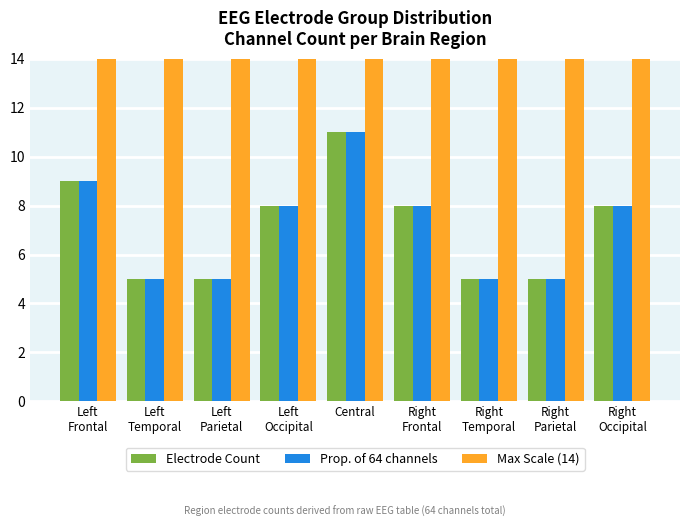

Count the number of data series in this chart.

3